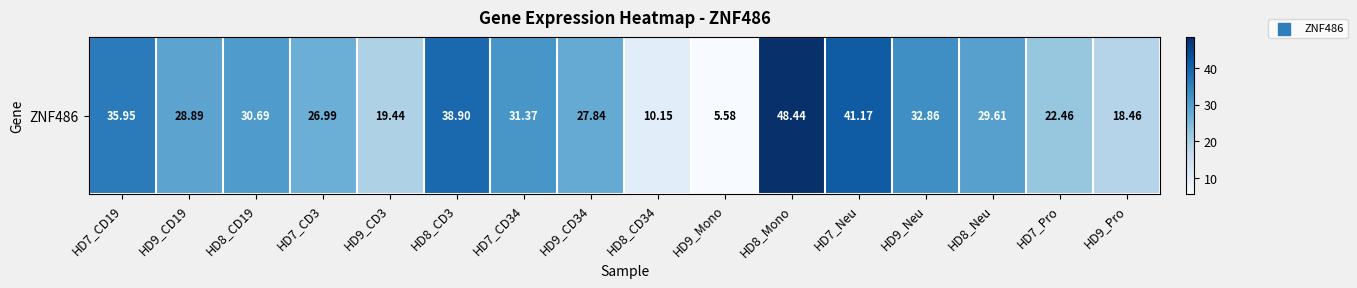

List the labels in order of value, smallest first.

HD9_Mono, HD8_CD34, HD9_Pro, HD9_CD3, HD7_Pro, HD7_CD3, HD9_CD34, HD9_CD19, HD8_Neu, HD8_CD19, HD7_CD34, HD9_Neu, HD7_CD19, HD8_CD3, HD7_Neu, HD8_Mono